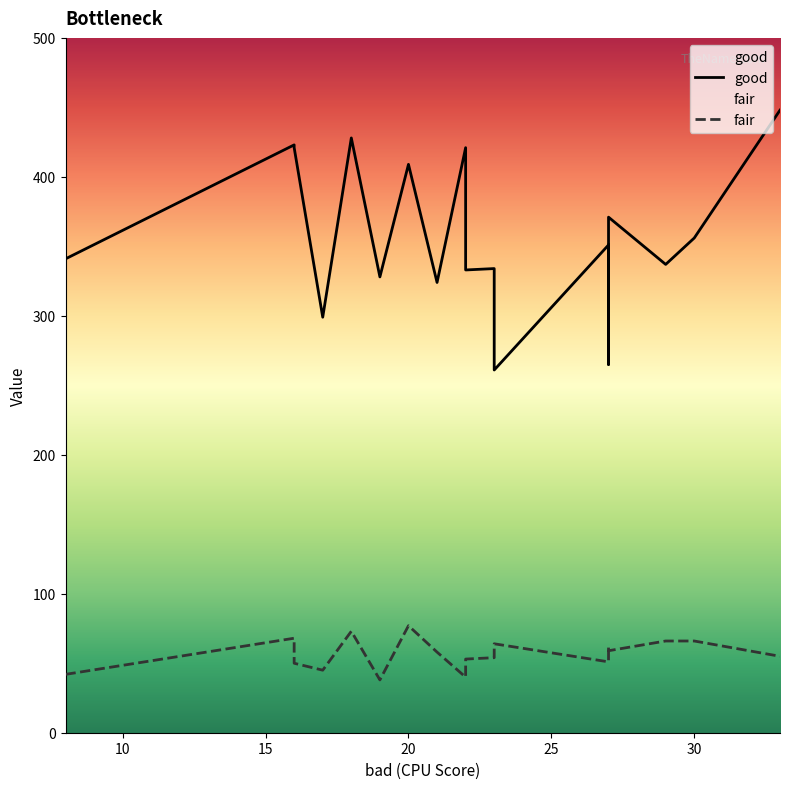

Reading left to right, transcribe all the data shown in this chart.

good: 341	423	421	299	428	328	409	324	421	333	334	261	351	312	265	371	337	356	448
fair: 42	68	50	45	73	38	77	58	40	53	54	64	51	57	62	59	66	66	55